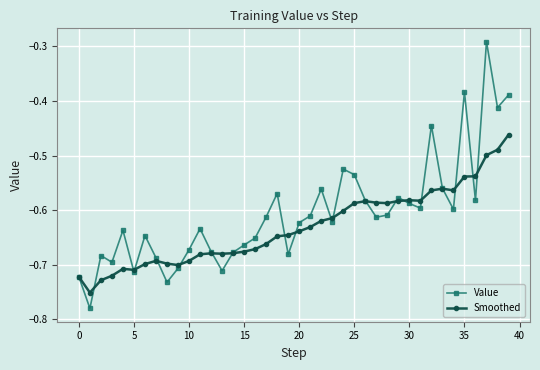

In Value, how many points are lower than both neighbors (excluding endpoints)?

12